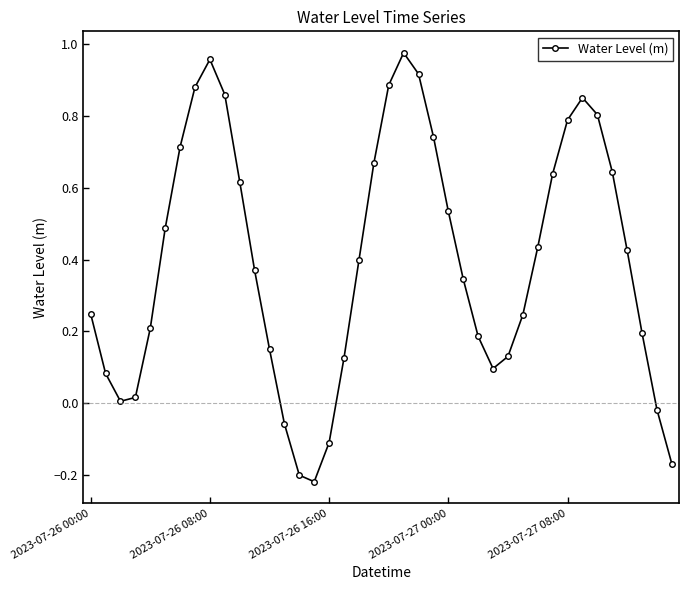

How many values are below 0?

6